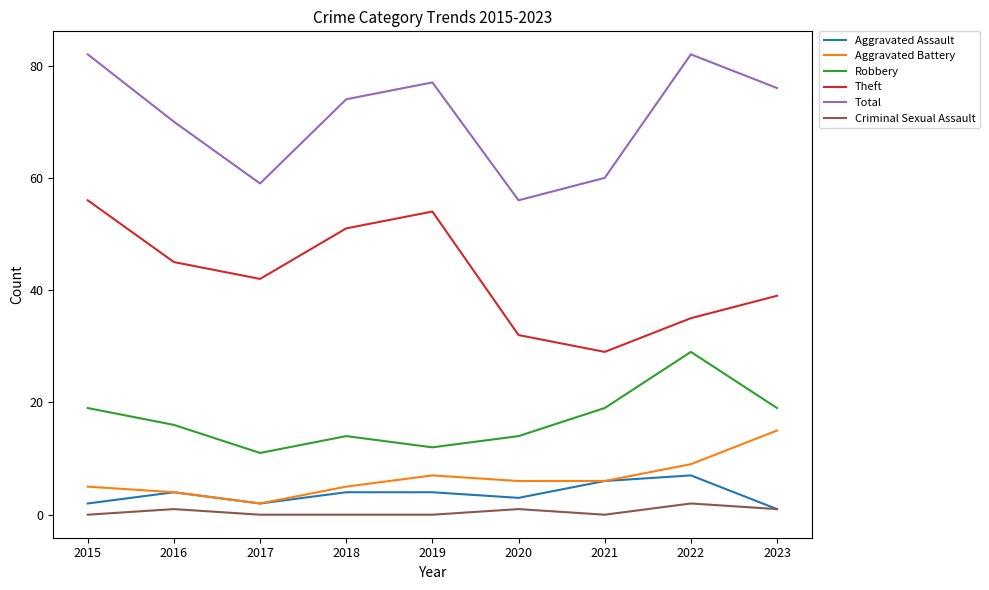

What is the sum of all Aggravated Assault values?

33